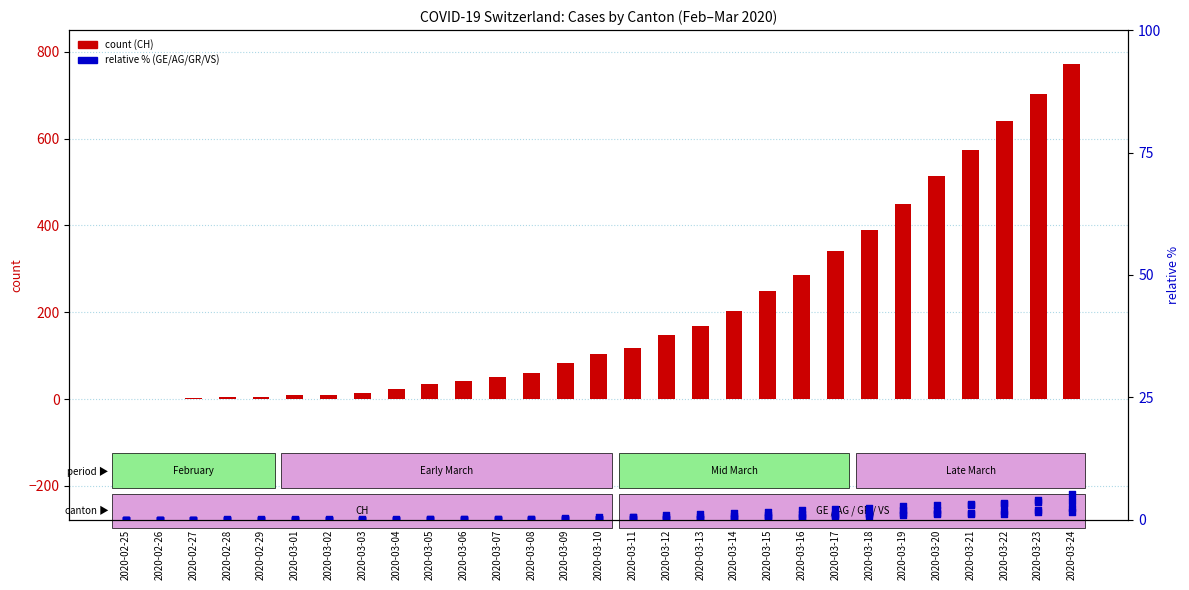

At how many categories does at least one series exceed 607?

3